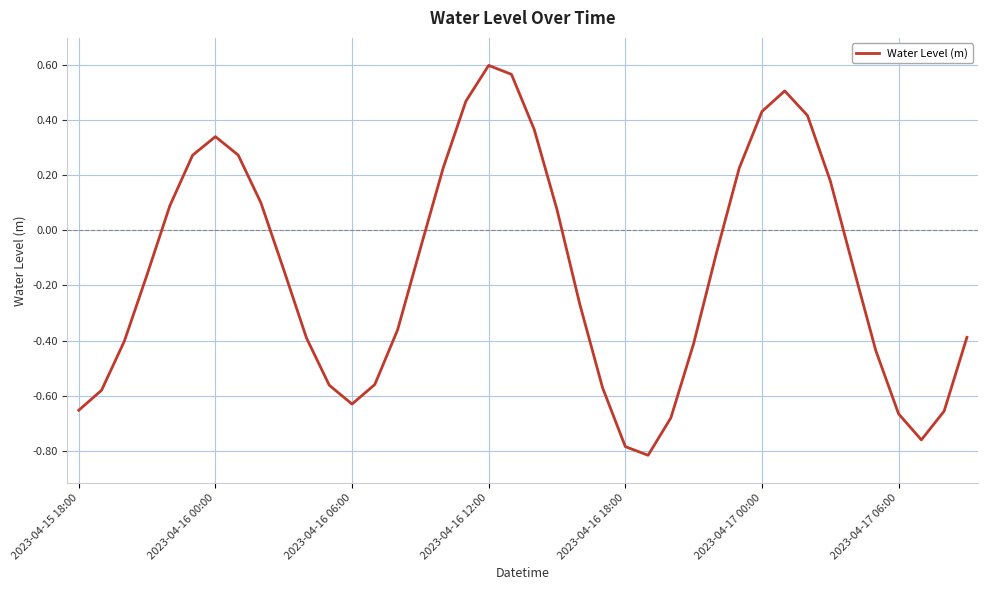

How many interior local peaks (higher than both neighbors) does the data have?

3